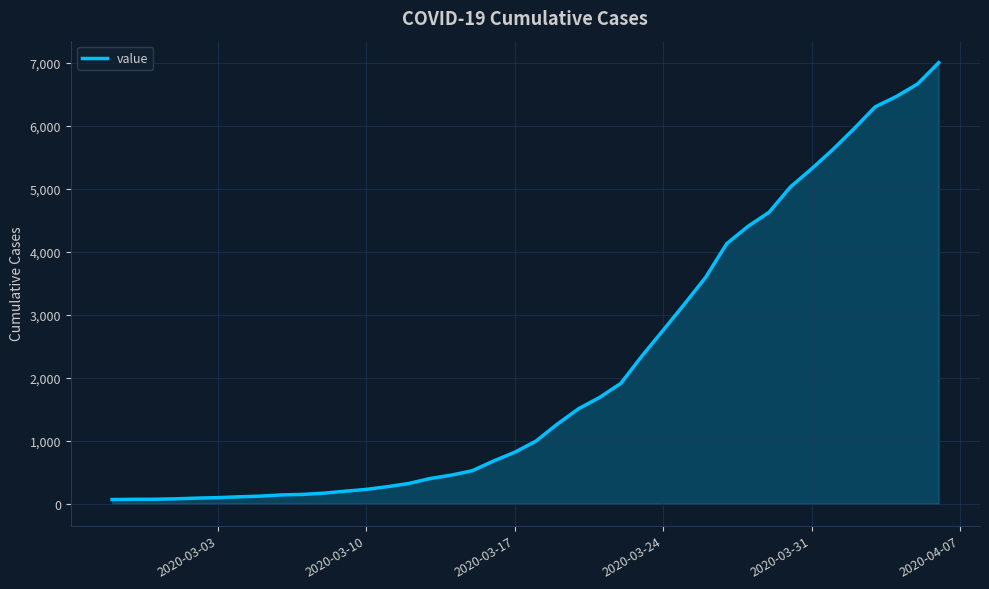

What is the greatest value displayed?

7003